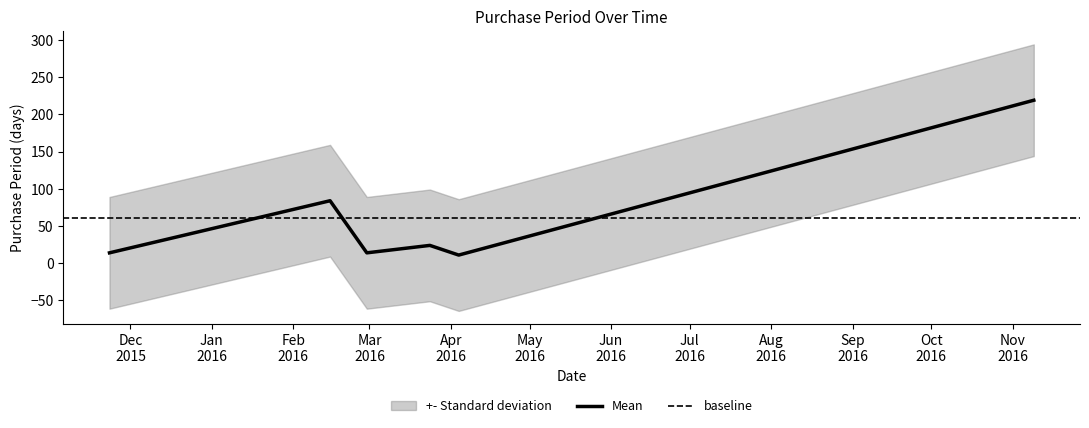

Reading left to right, list all the values displayed in this chart.

2015-11-23=14	2016-02-15=84	2016-02-29=14	2016-03-24=24	2016-04-04=11	2016-11-09=219